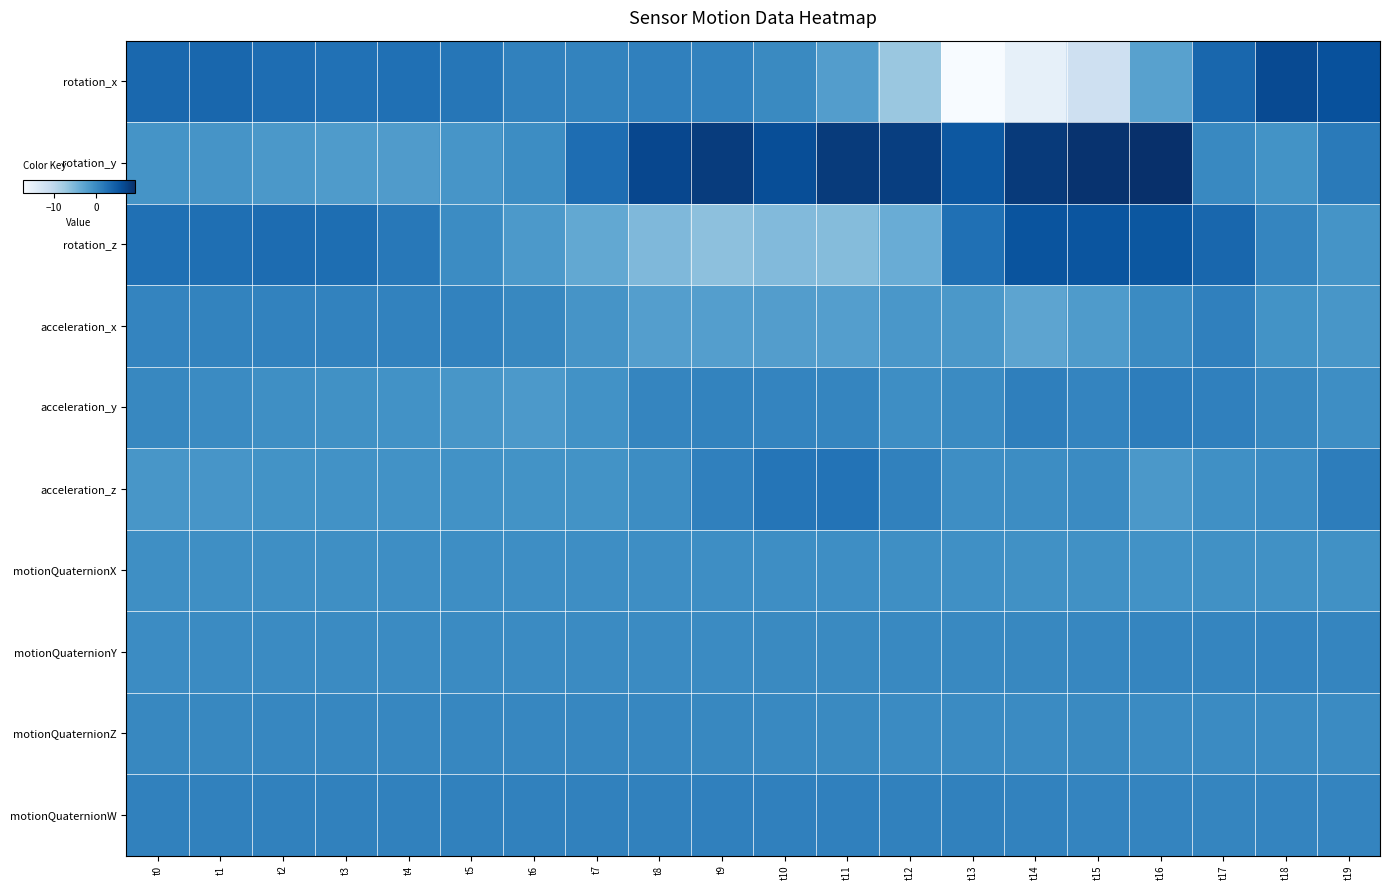

What is the smallest value displayed?

-17.2